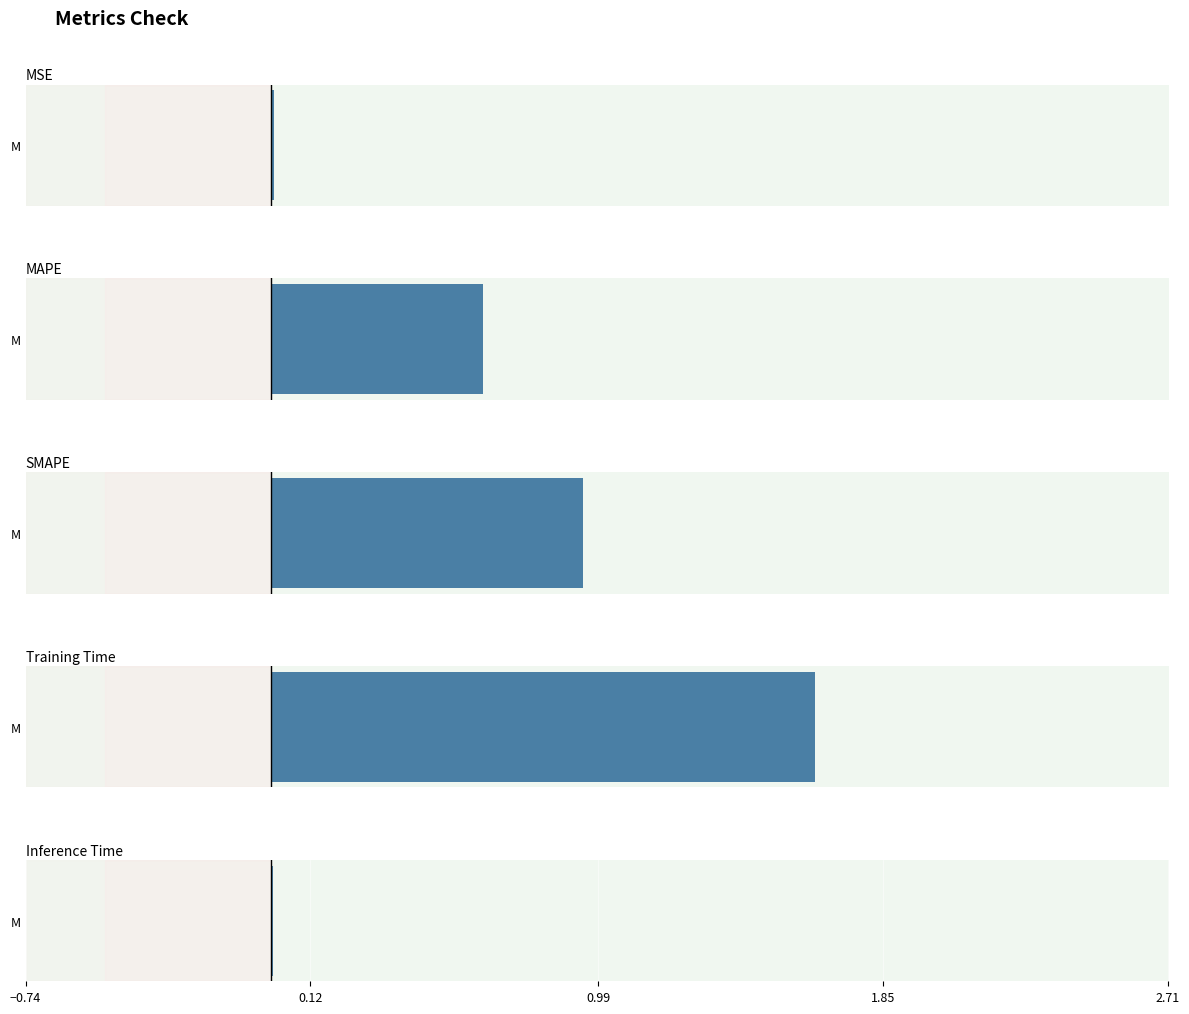

Does the chart contain any negative values?

No